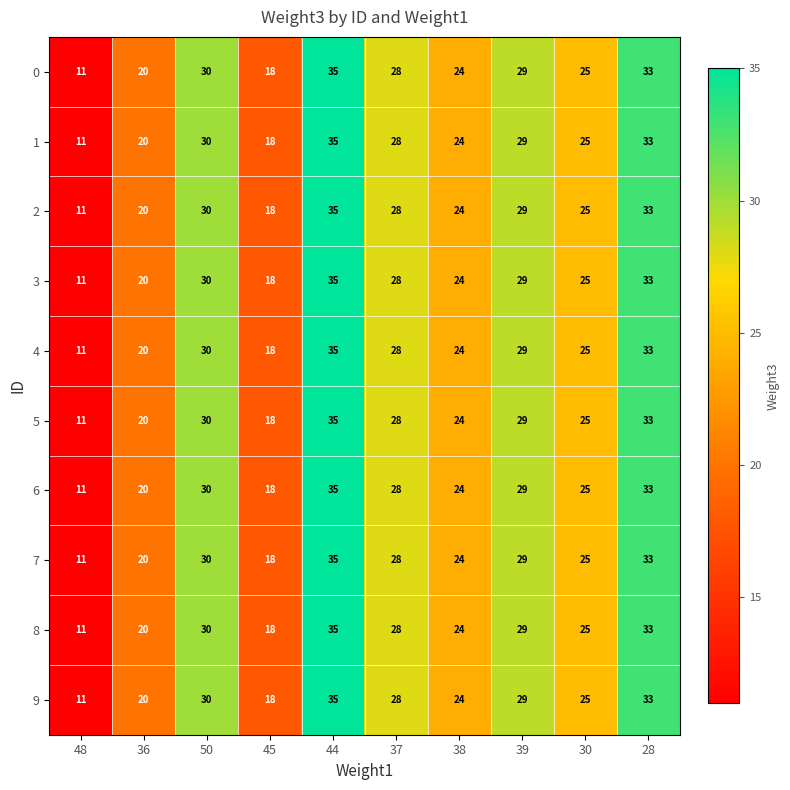

What is the total value across all series at 45?

180